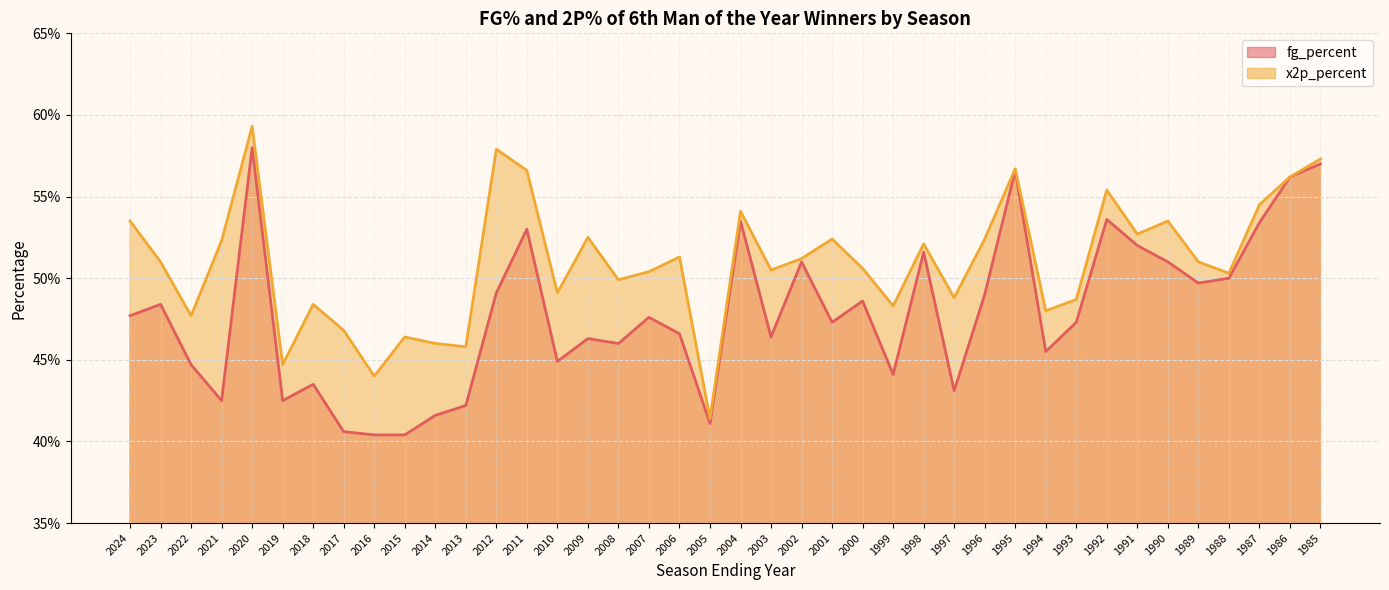

The x2p_percent series shows 0.3 at 1991. True or false?

False